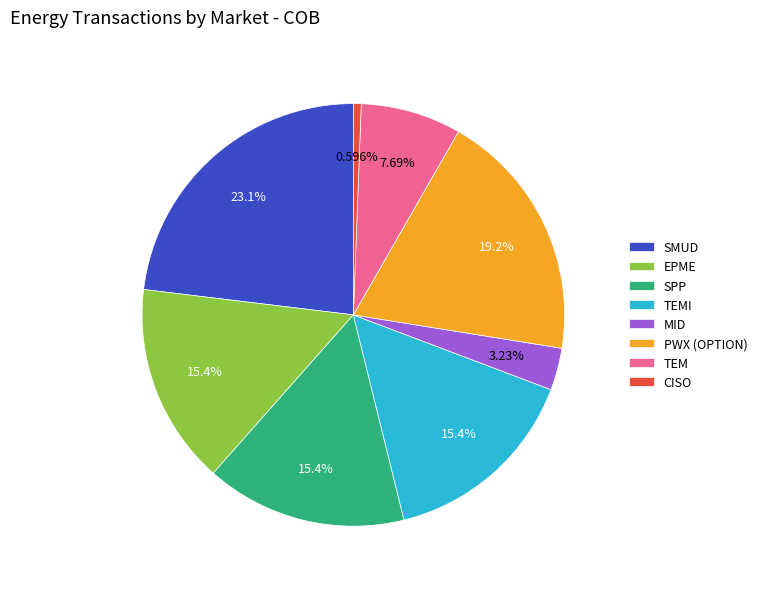

What is the ratio of the value at EPME to the value at SPP?

1.0